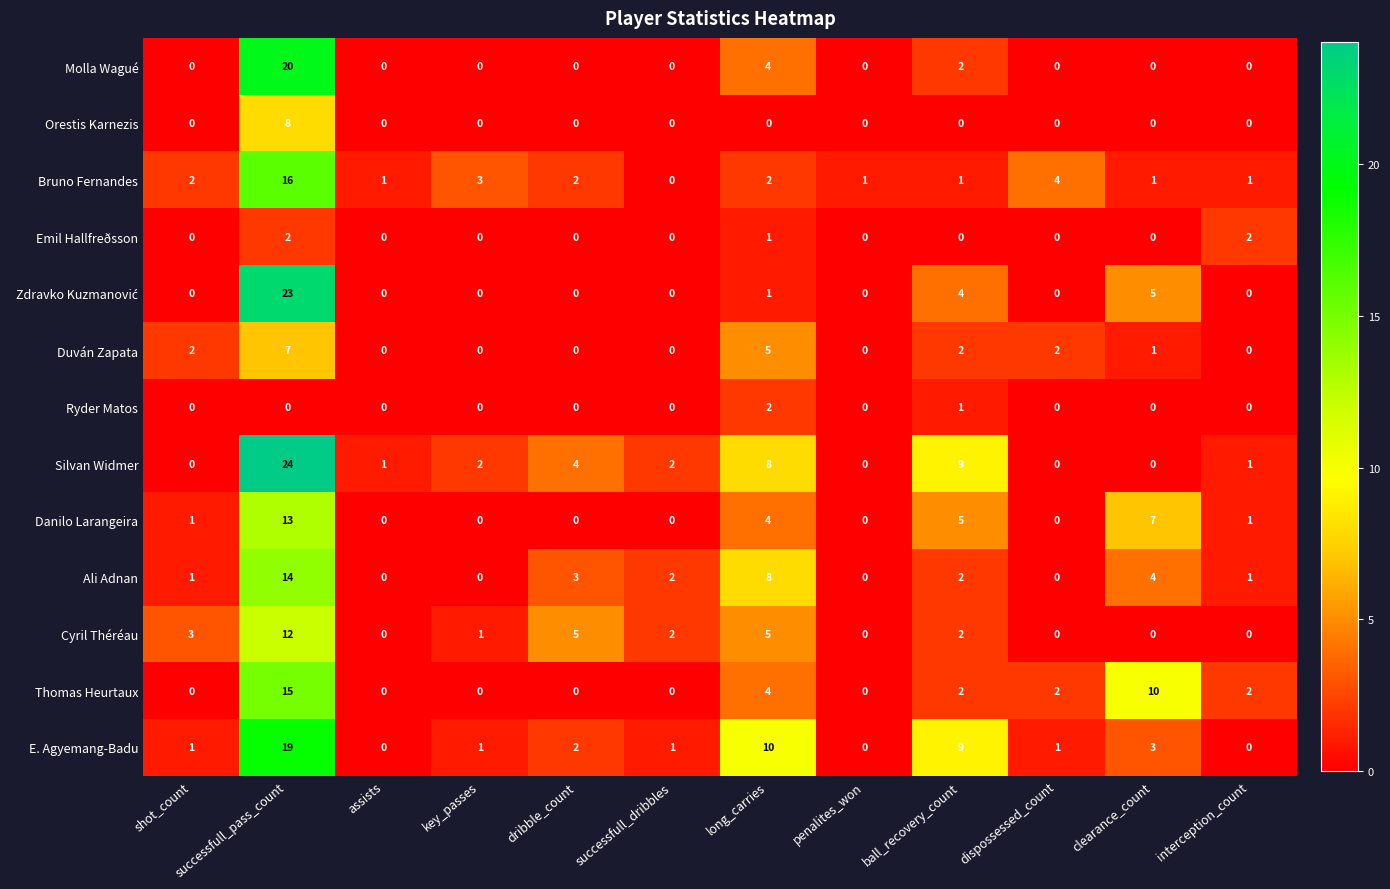

What is the difference between the maximum and second lowest values in the Molla Wagué series?

20